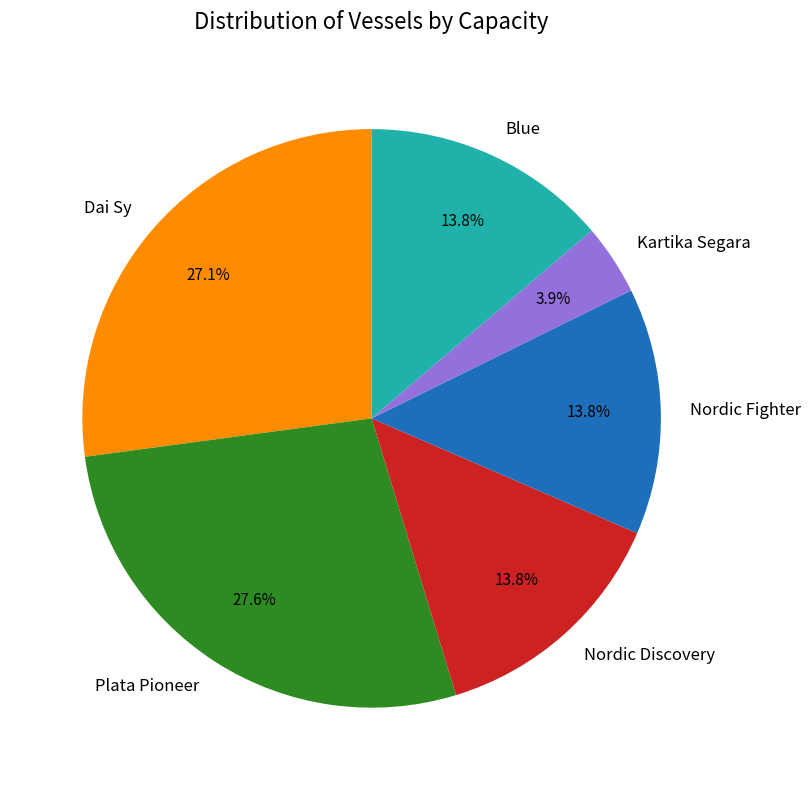

To the nearest percent, what percentage of the pie is Kartika Segara?

4%